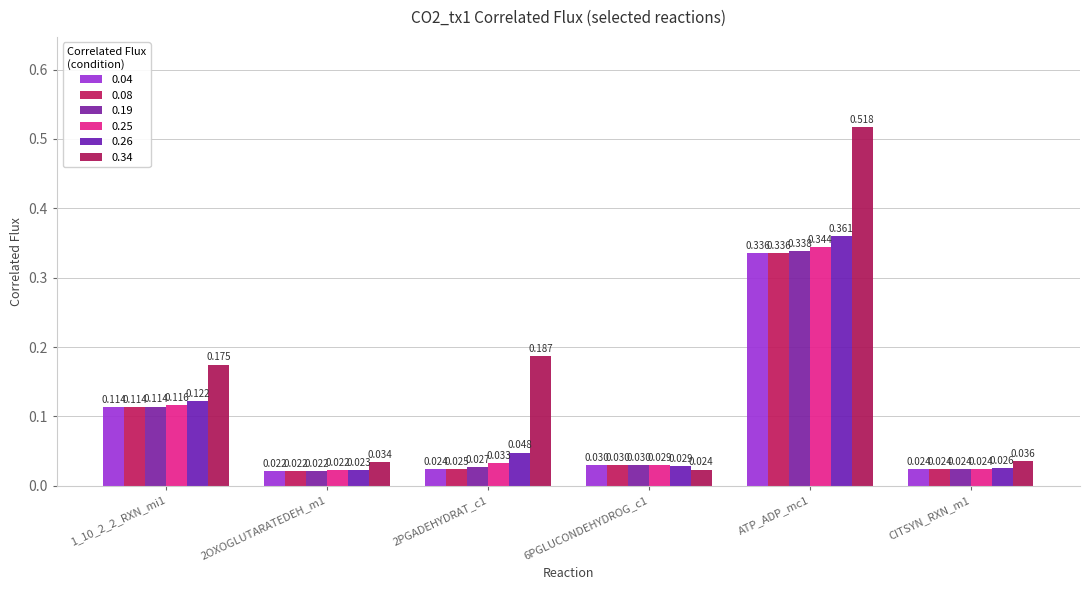

What is the highest value of the 0.08 series?

0.3